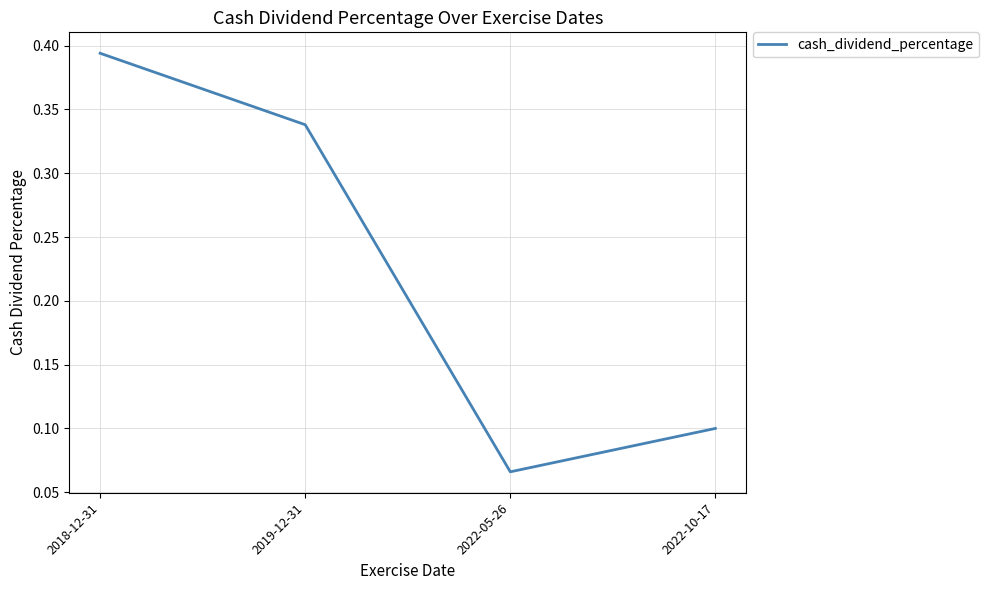

What is the change in value from 2018-12-31 to 2019-12-31?

-0.1